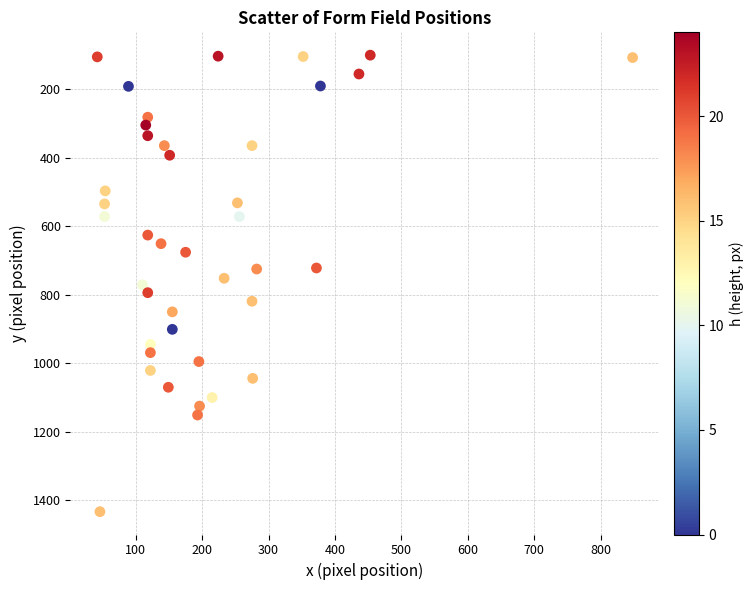

What is the range of Y values (max minus min)?

1332